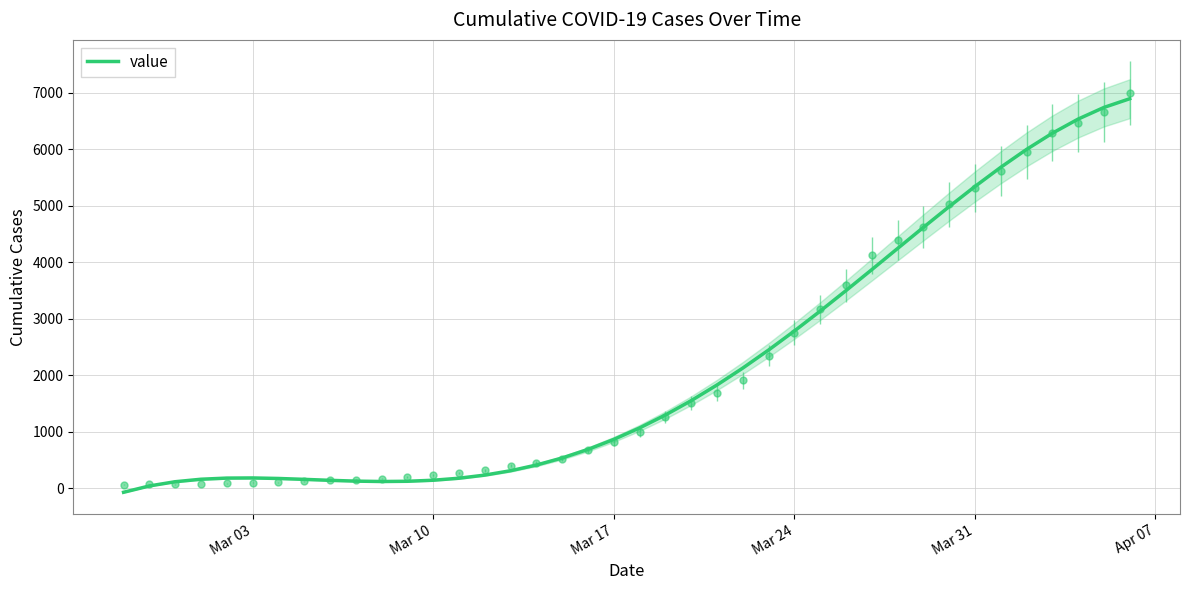

What is the difference between the maximum and minimum values?

6967.1